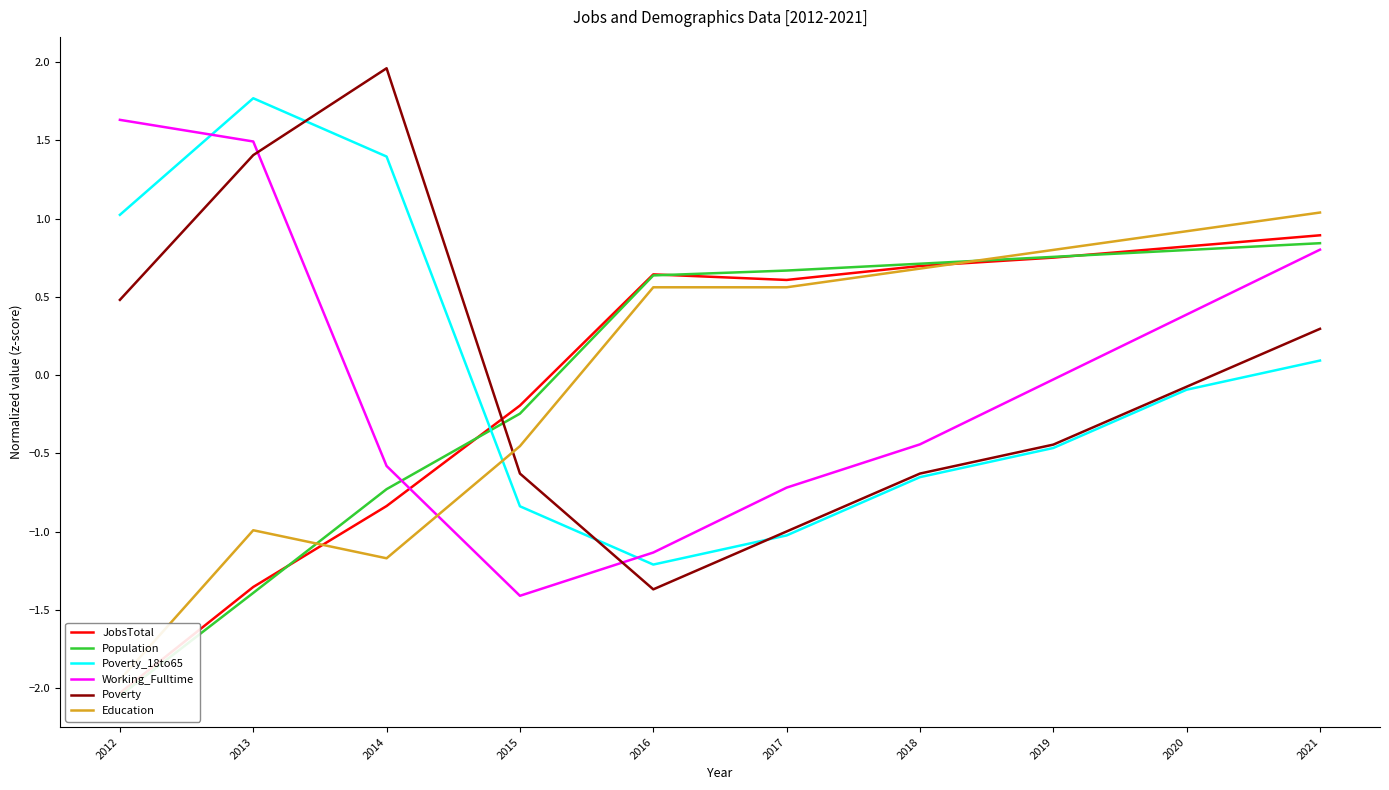

The value of Population at 2013 is -0.8. True or false?

False